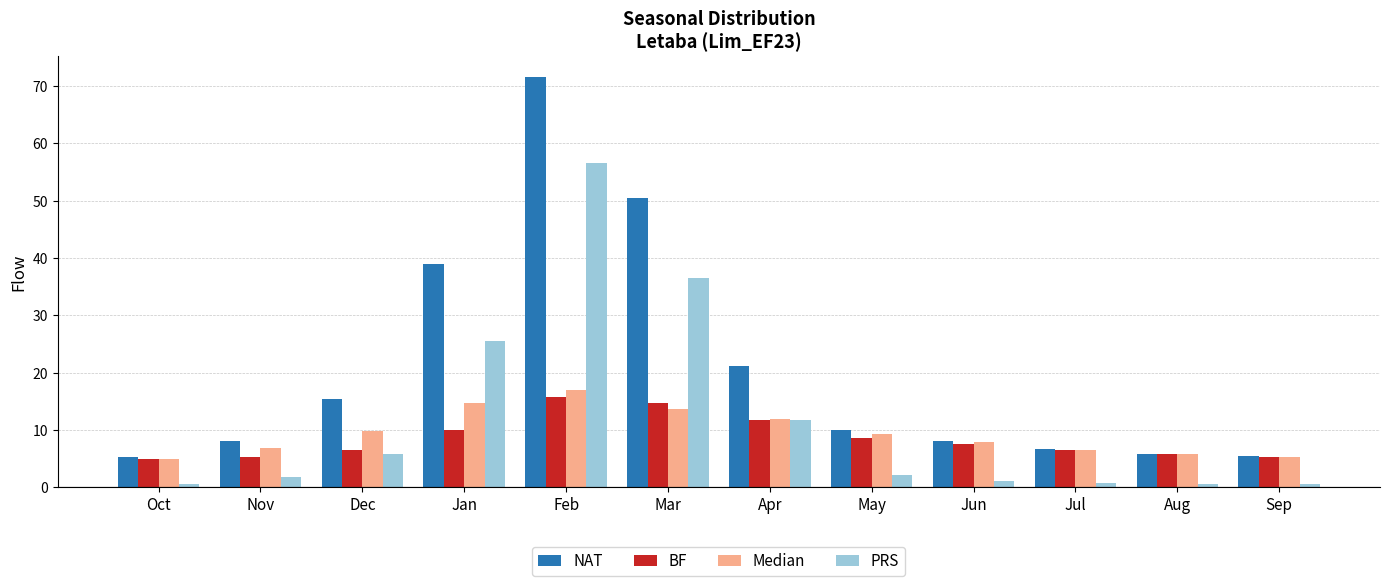

What is the lowest value of the PRS series?

0.6